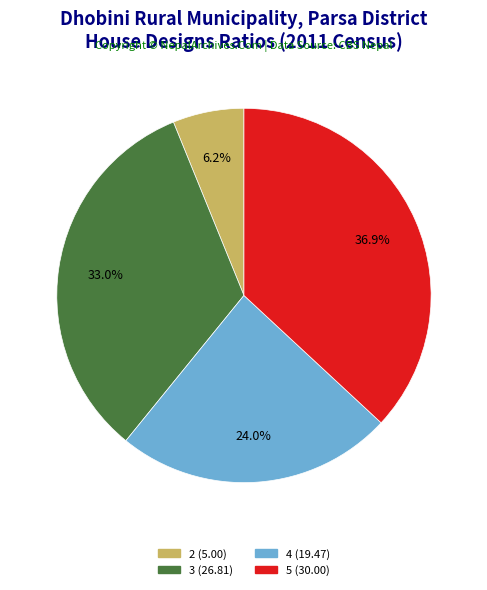

Do 4 and 5 together represent more than half of the pie?

Yes